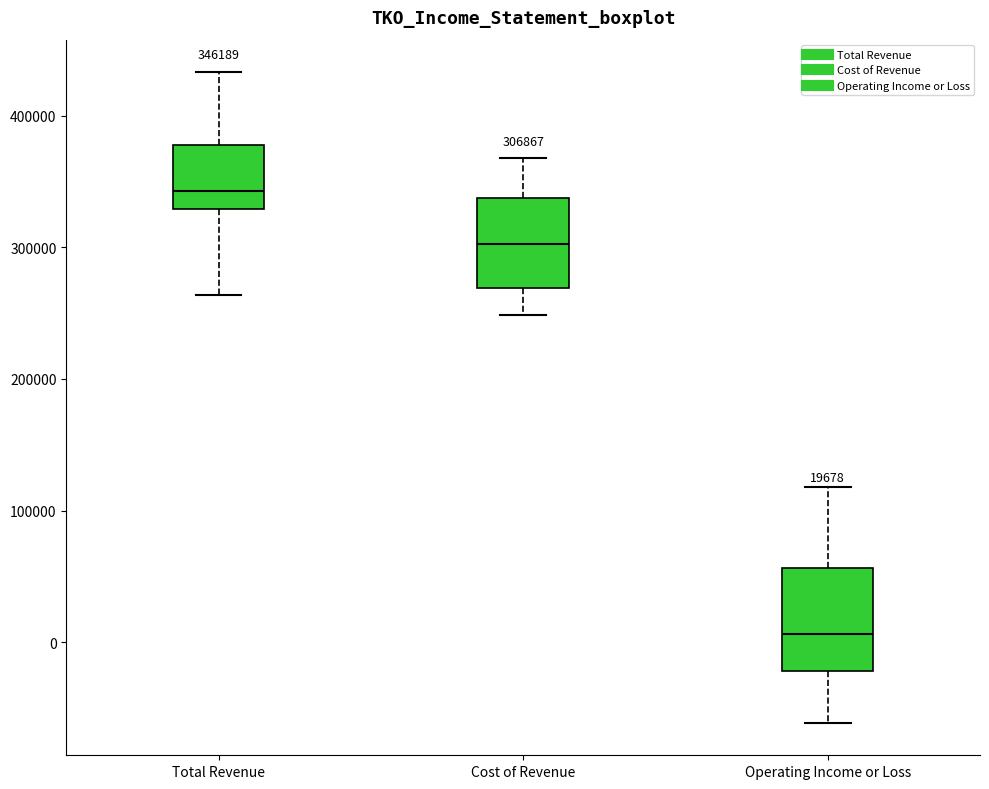

Which box has the lowest median line?

Operating Income or Loss